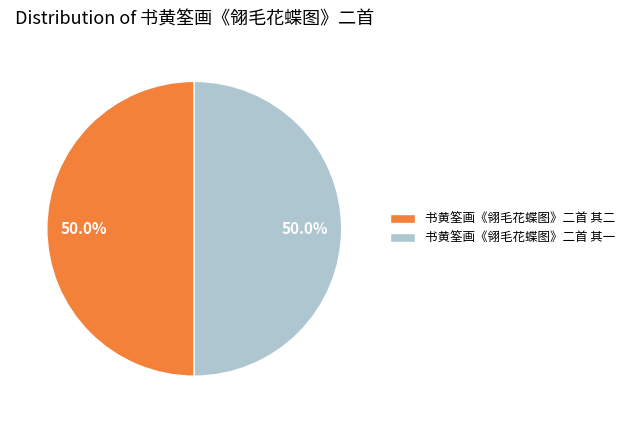

The 书黄筌画《翎毛花蝶图》二首 其一 slice represents 50% of the pie. True or false?

True